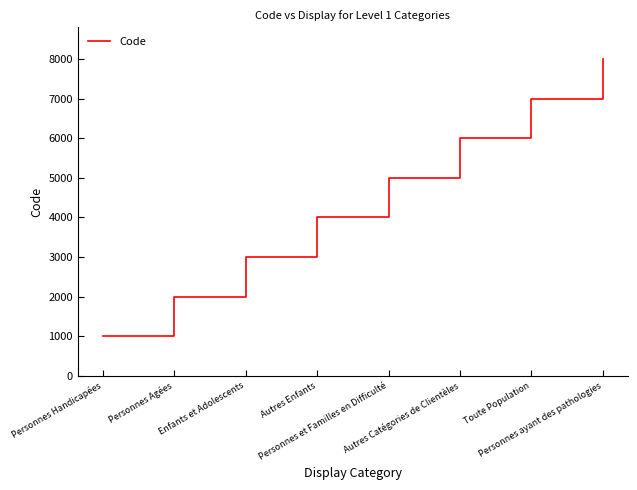

Where is the data nearest to the value 4500?

Autres Enfants